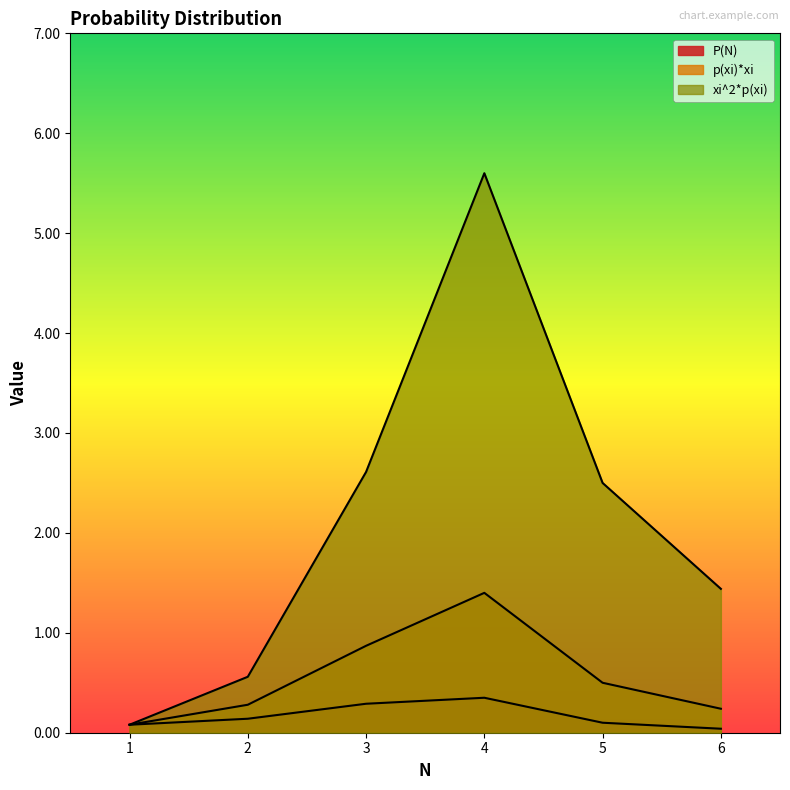

The value of P(N) at 1 is 0.0. True or false?

False